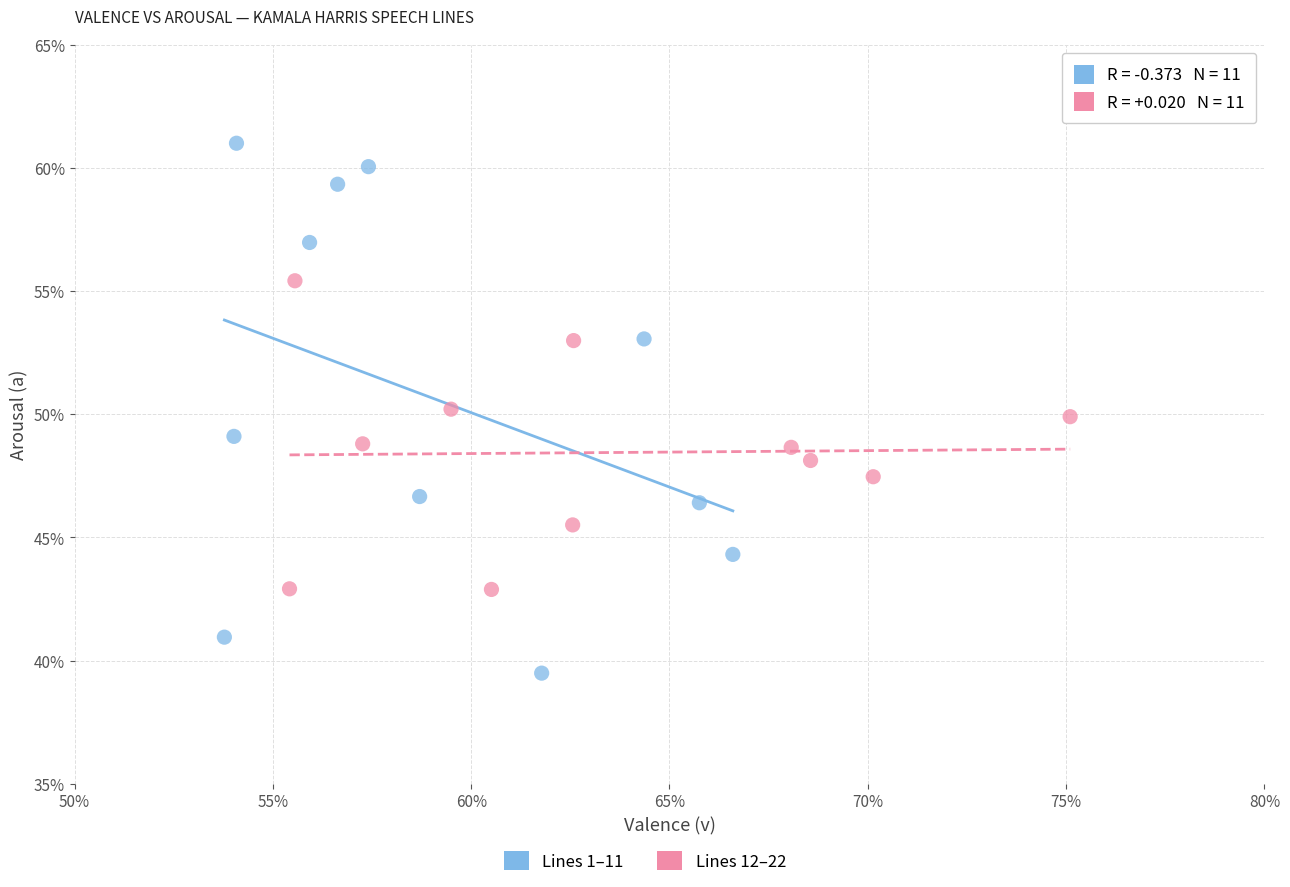

Which series reaches the maximum Y coordinate?

Lines 1–11